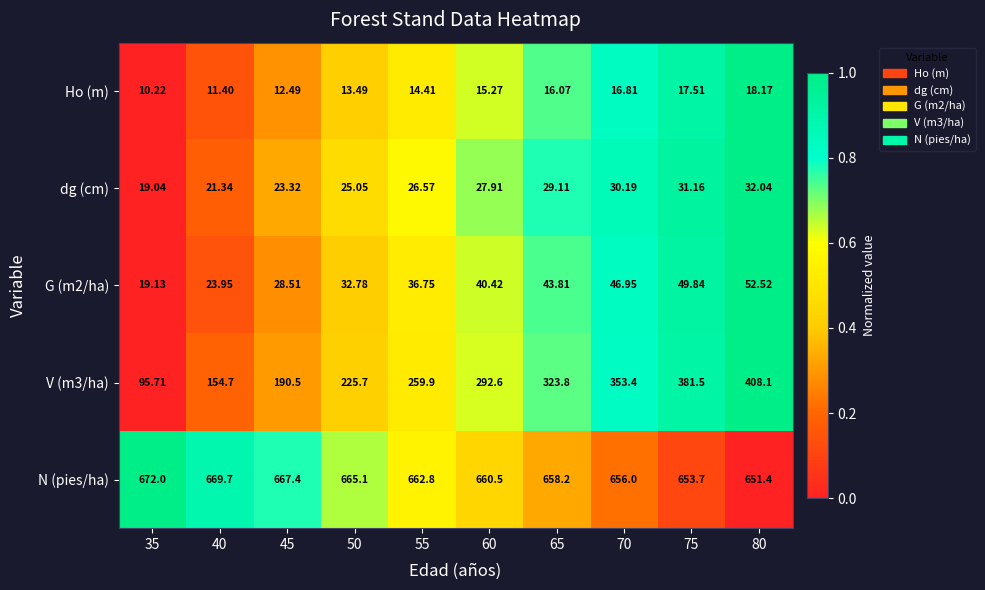

What is the difference between the highest and lowest values at 40?

658.3